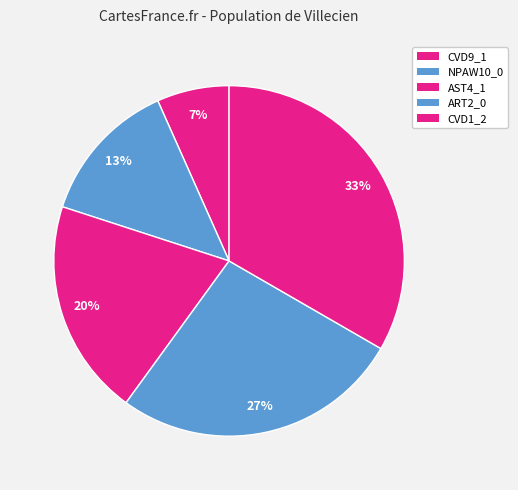

True or false: CVD9_1 accounts for 7% of the total.

True